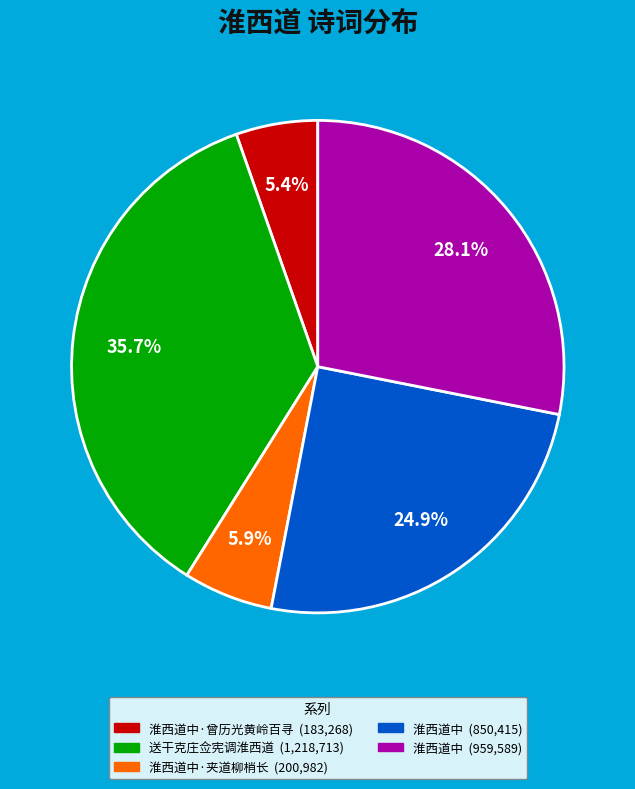

Is there any slice that represents more than half of the pie?

No